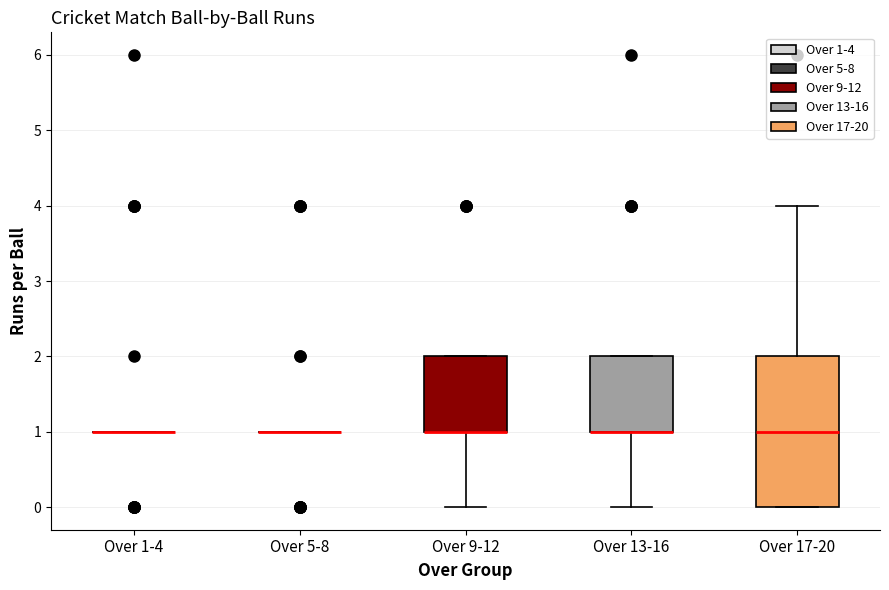

Where does the lower whisker of the box for Over 13-16 end on the y-axis? The values are not printed on the chart, so give them approximately, as read against the axis.

0